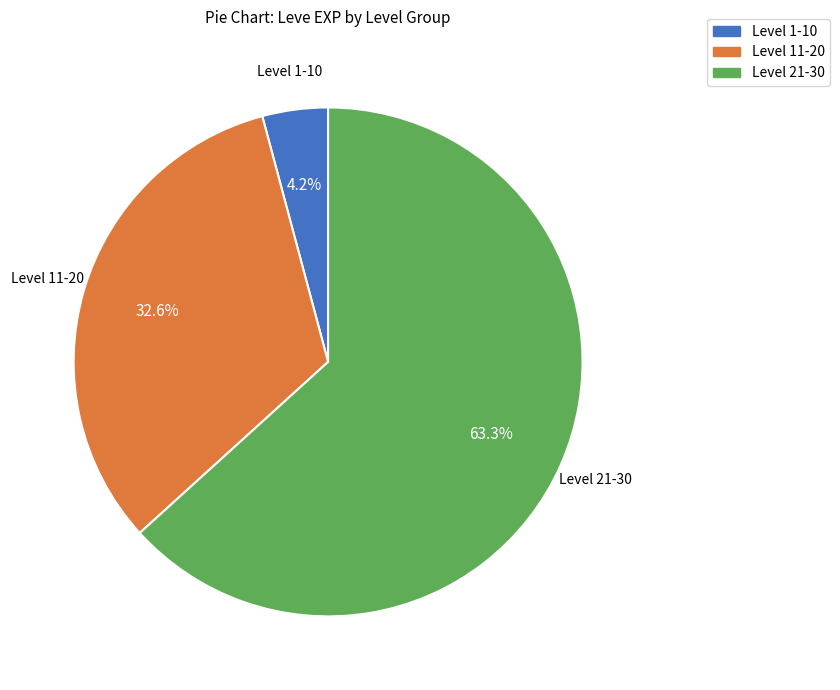

Which category has the smallest portion of the pie?

Level 1-10